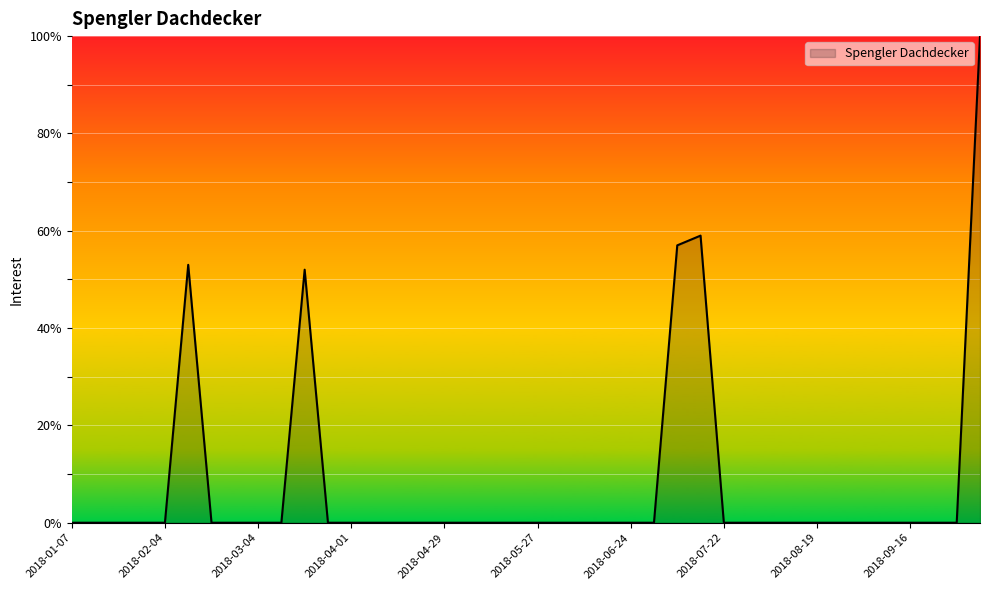

What is the difference between the maximum and minimum values?

100